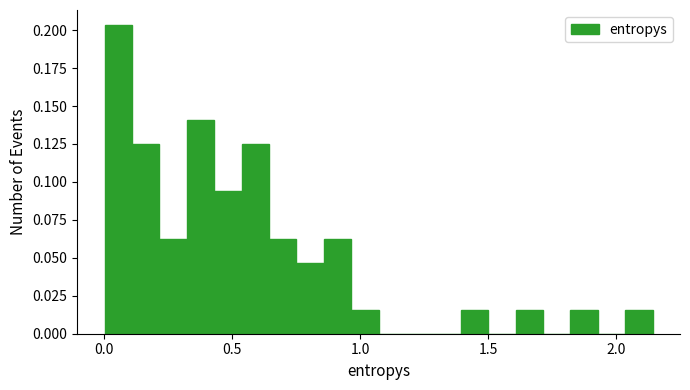

Around what value on the x-axis is the tallest bar? Give the approximate position of its centre, as read against the axis.

0.05